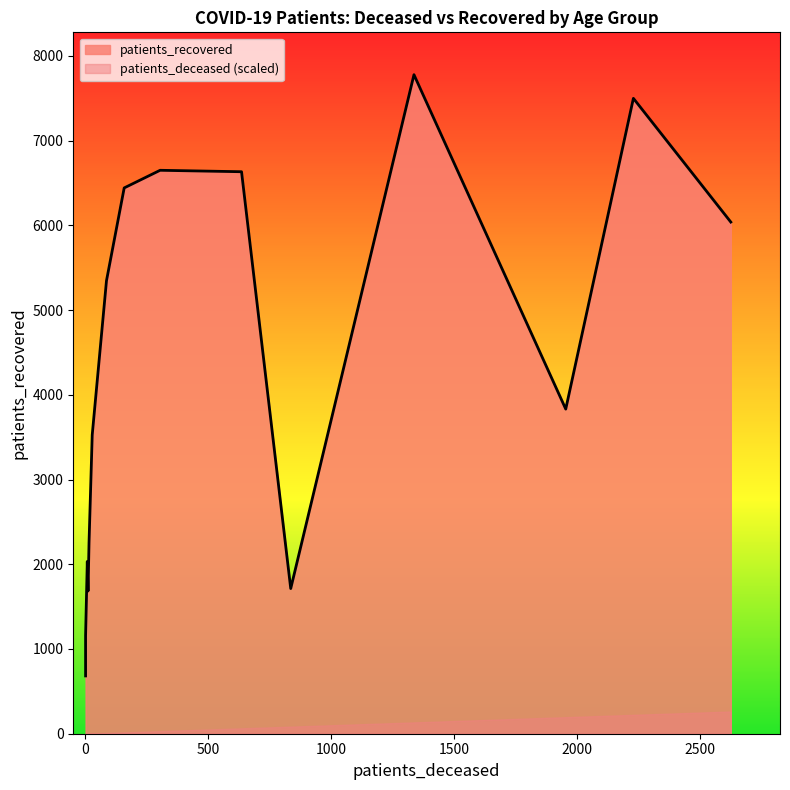

The value of patients_recovered at 70 - 74 is 7777. True or false?

True